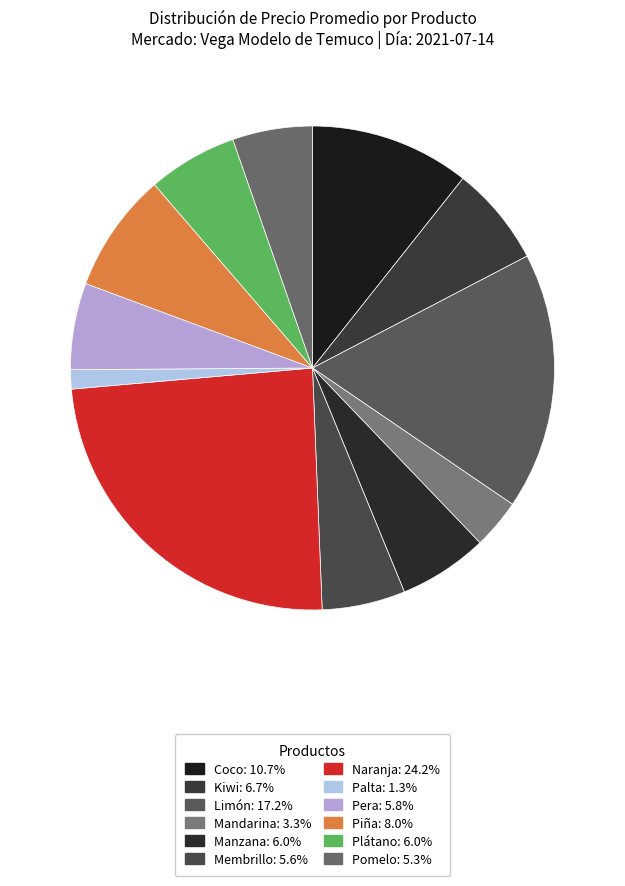

To the nearest percent, what is the difference between the largest and smallest slice percentages?

23%